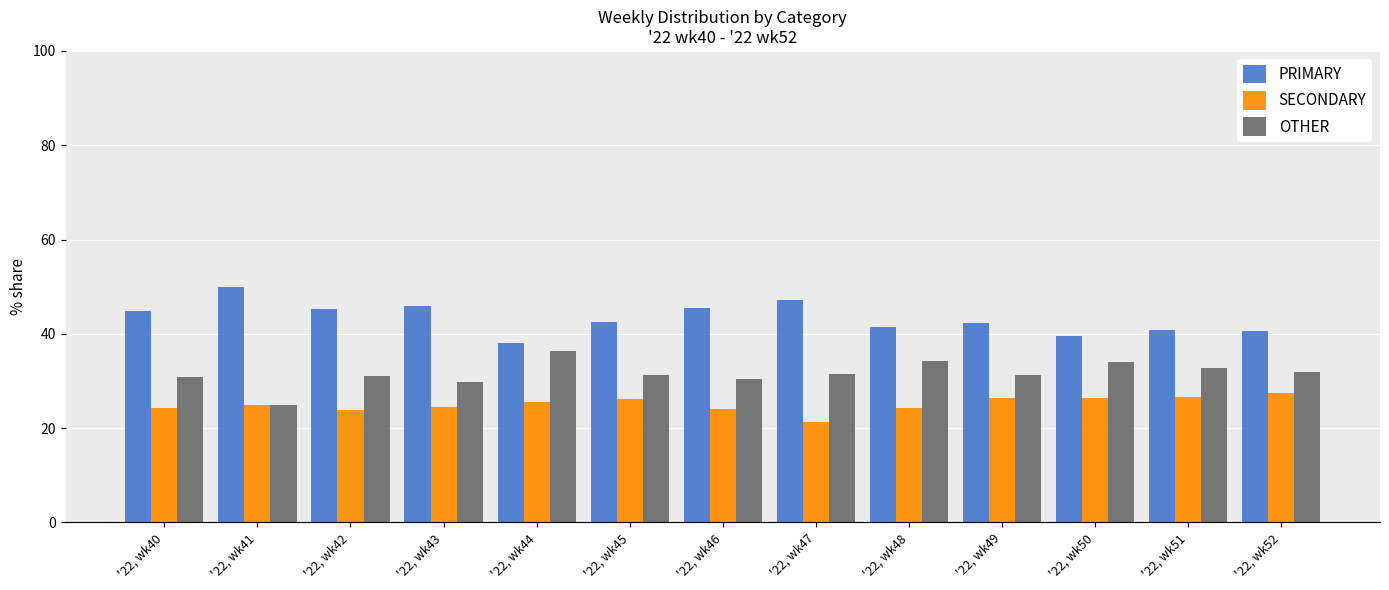

Are the bars horizontal?

No